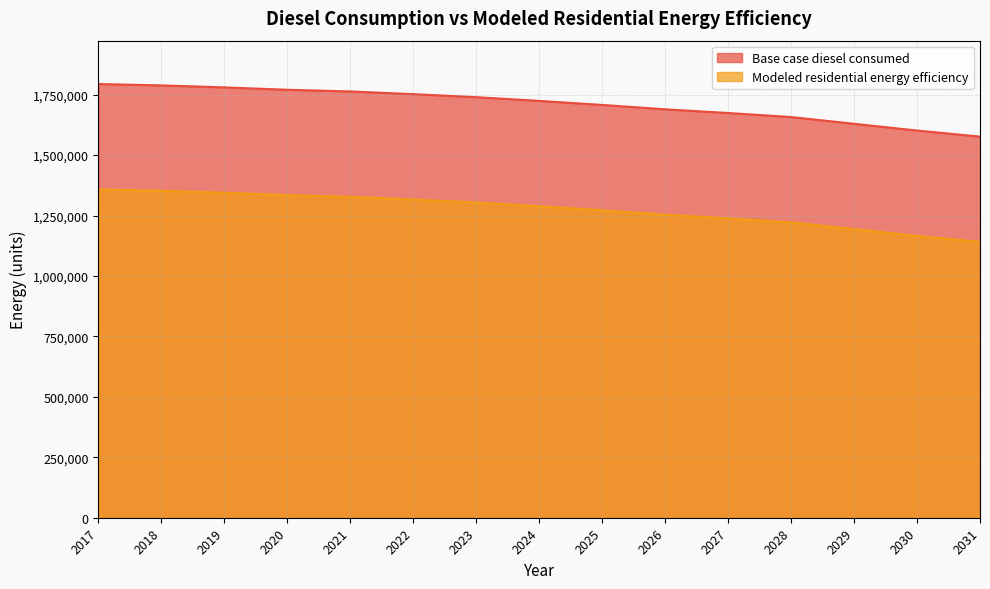

At which label does Modeled residential energy efficiency reach its peak?

2017